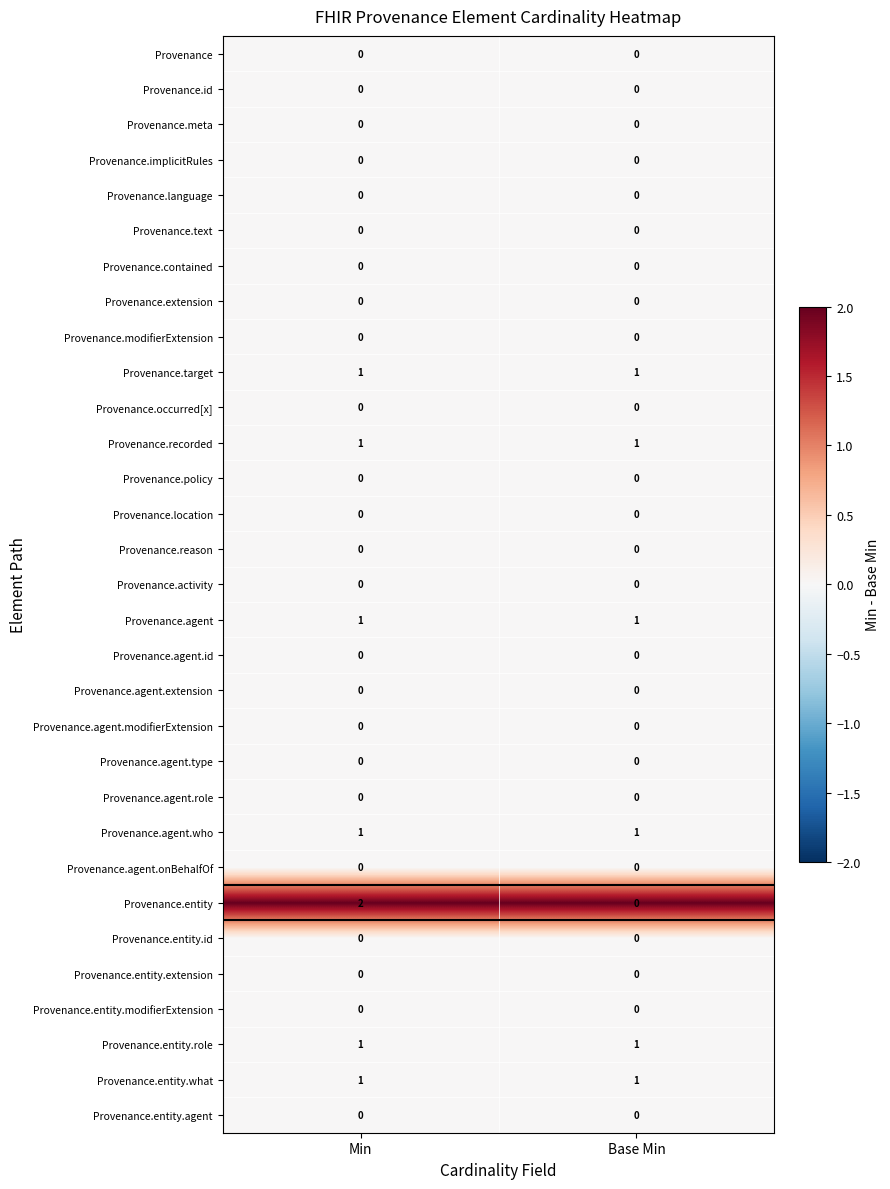

What is the total value across all series at Min?

8